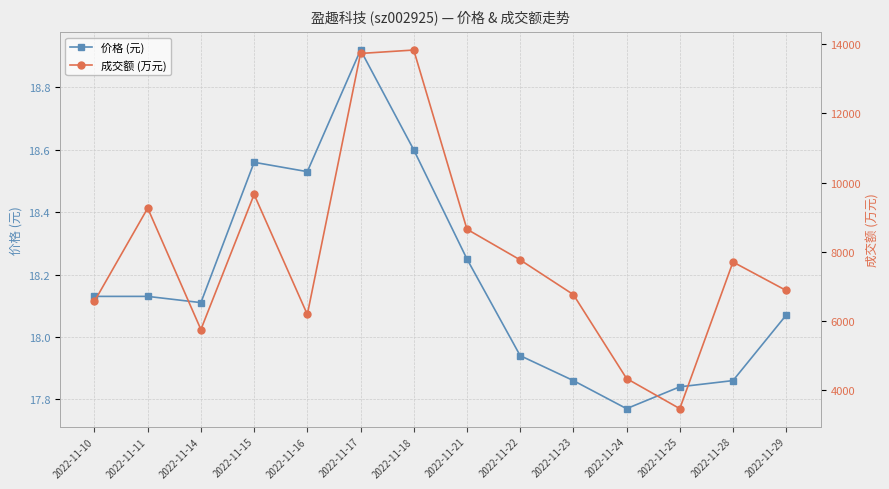

How many interior local peaks does the 价格 (元) series have?

2